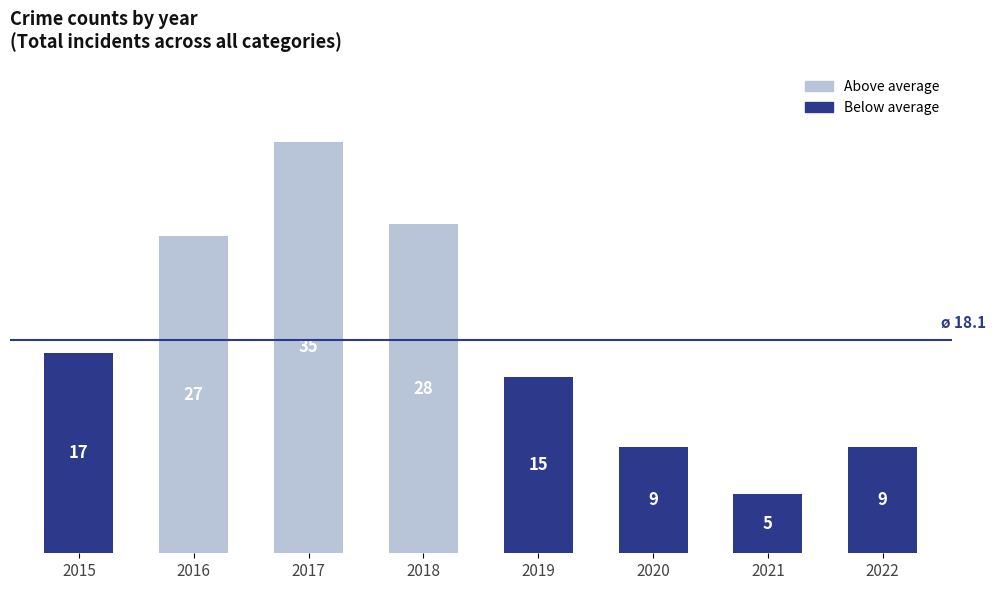

At which category does the chart reach its peak across all series?

2017